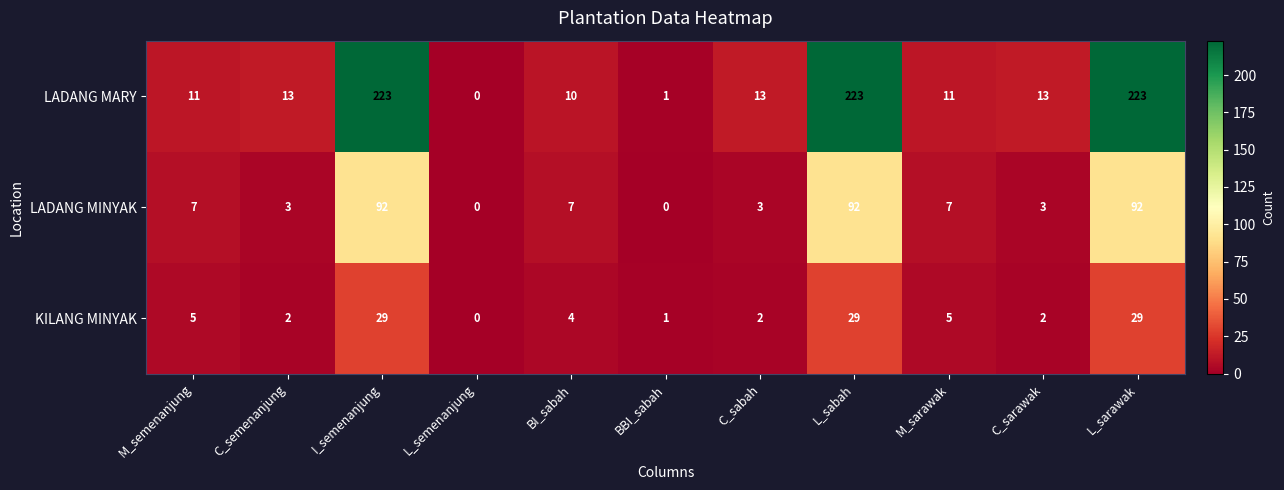

Is the value of LADANG MARY at BI_sabah greater than the value of KILANG MINYAK at BI_sabah?

Yes